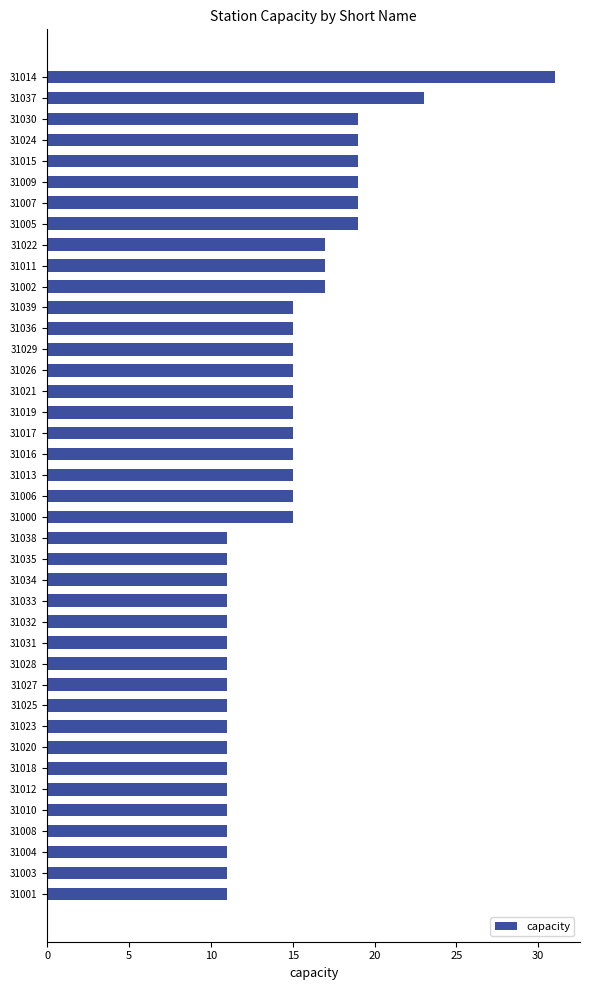

How many data points are less than 15?

18